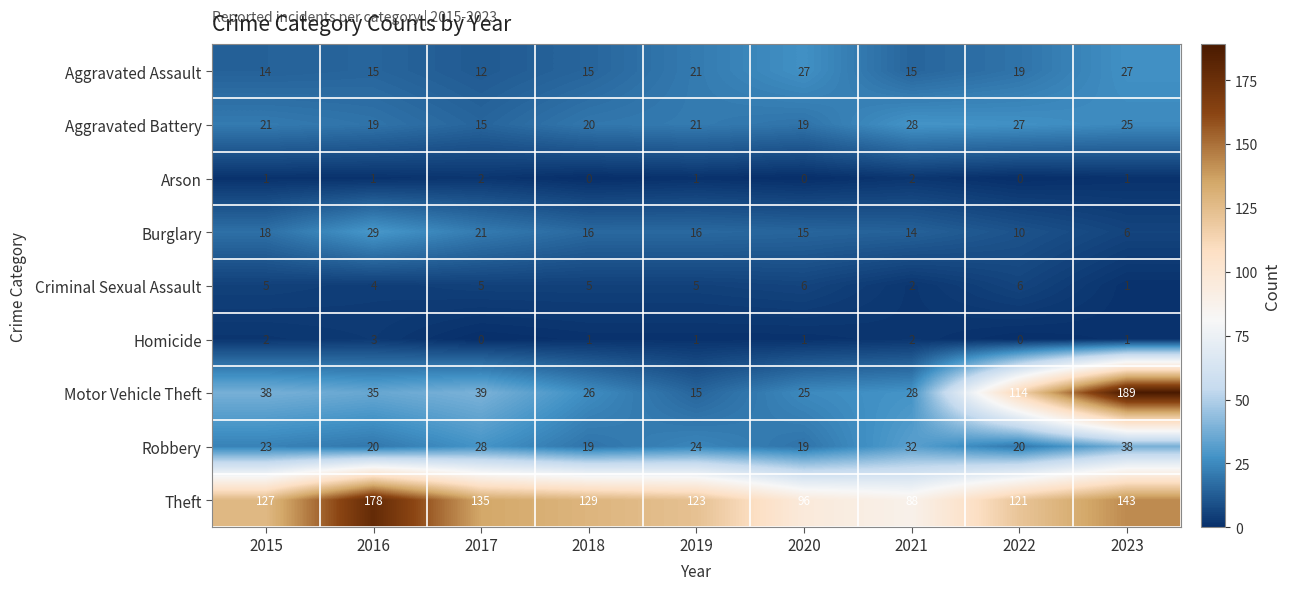

What is the difference between the maximum and second lowest values in the Motor Vehicle Theft series?

164